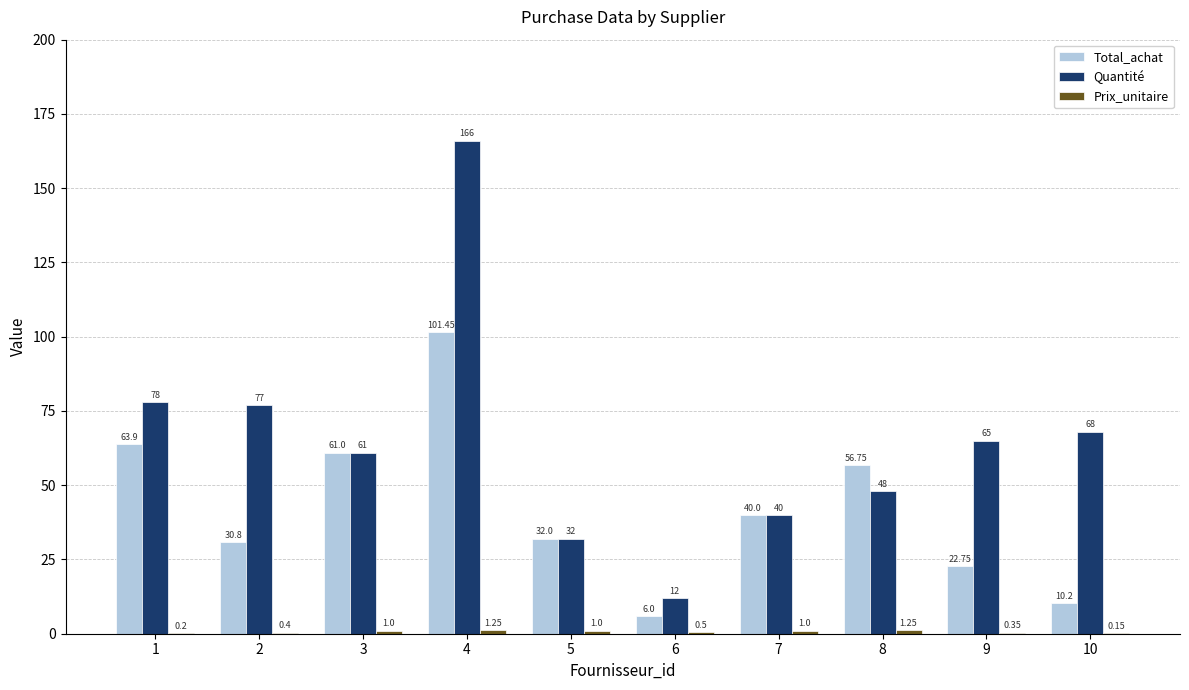

What is the total value across all series at 7?

81.0